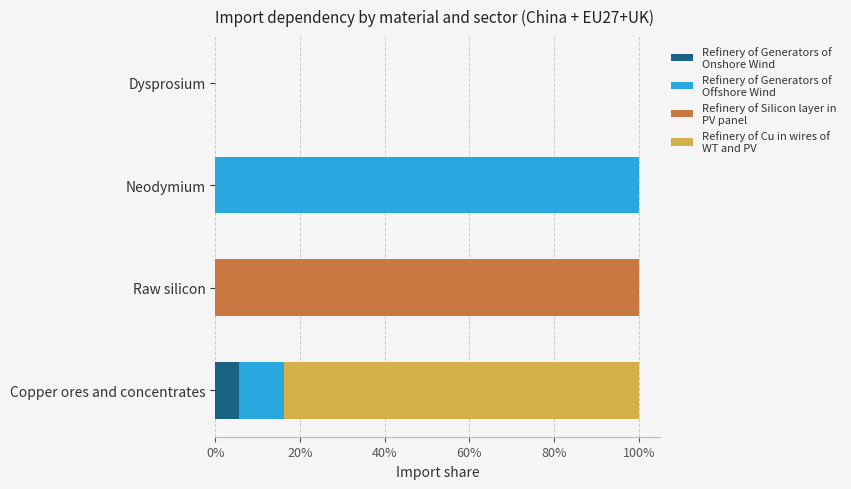

What is the total value across all series at Neodymium?

100.0